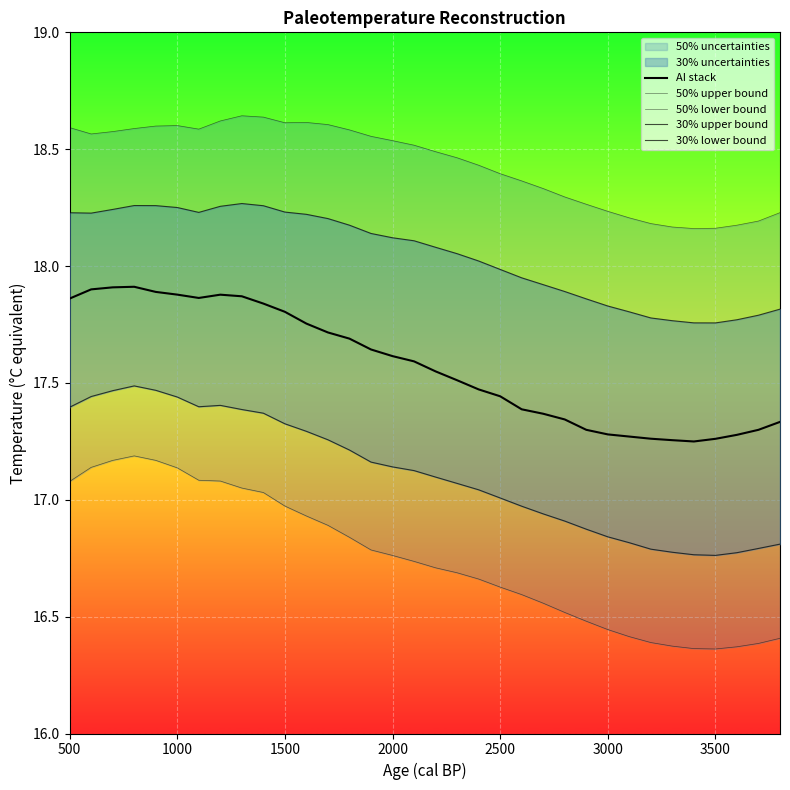

How many data points in 30% lower bound are above 17?

21